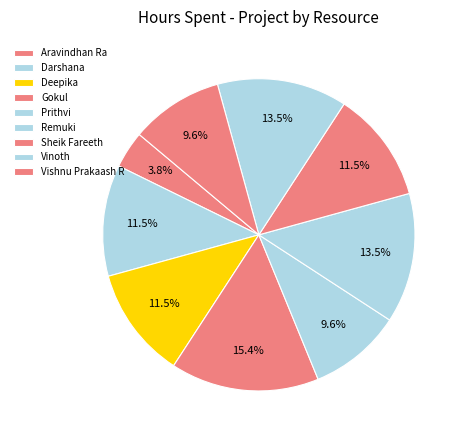

Is it true that Deepika is 1% of the pie?

False